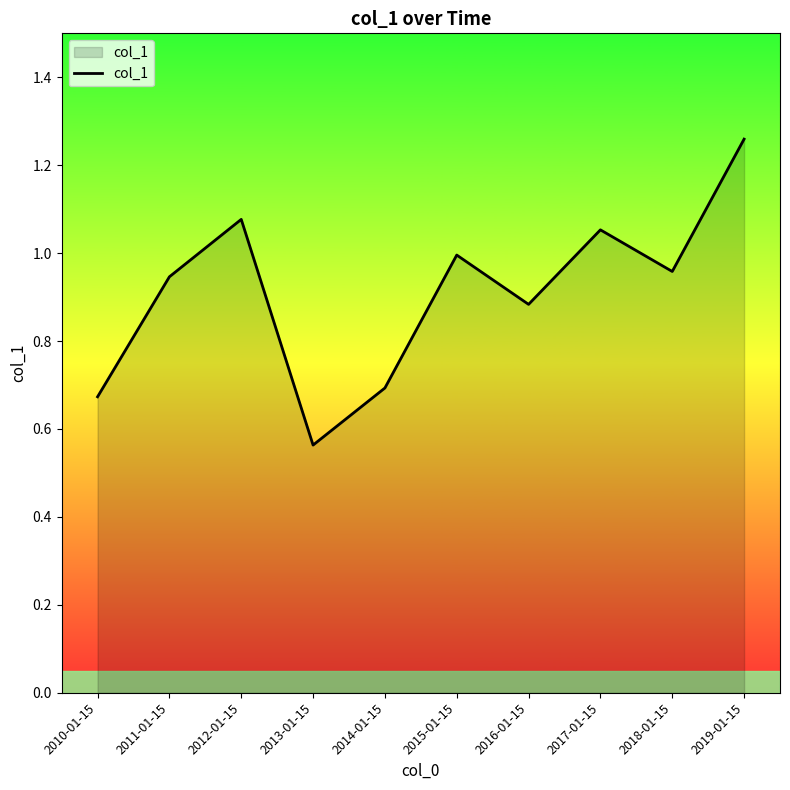

What is the change in value from 2010-01-15 to 2016-01-15?

+0.2